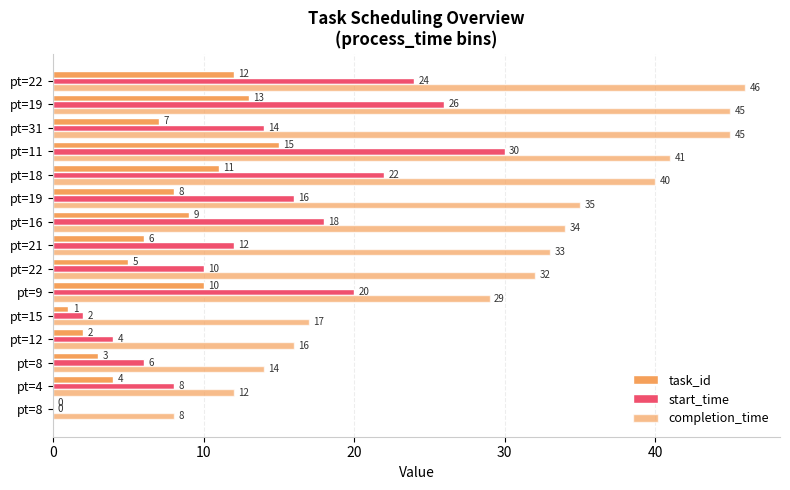

What is the average value of the task_id series?

7